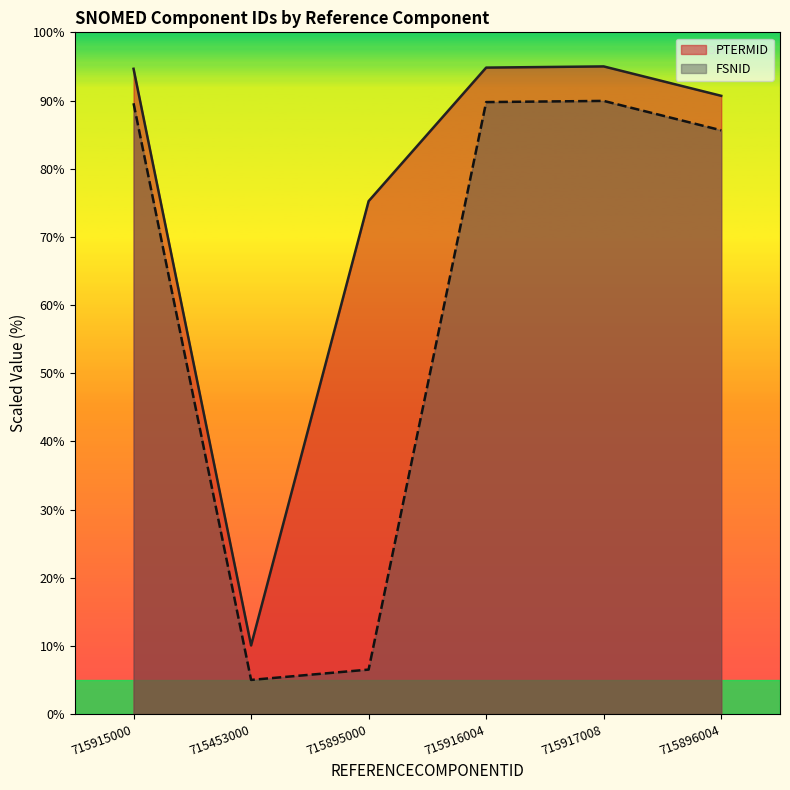

Reading right to left, transcribe all the data shown in this chart.

PTERMID: 715896004=90.7	715917008=95.0	715916004=94.8	715895000=75.2	715453000=10.1	715915000=94.7
FSNID: 715896004=85.6	715917008=89.9	715916004=89.8	715895000=6.5	715453000=5.0	715915000=89.6